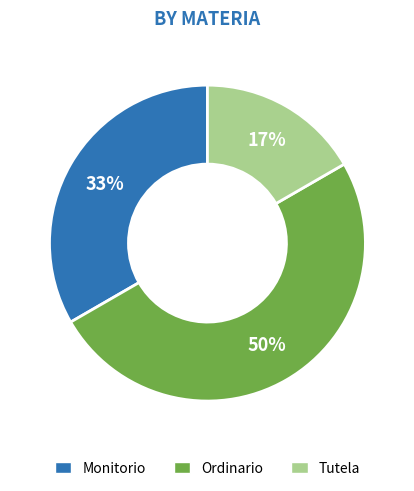

Between Monitorio and Tutela, which is larger?

Monitorio